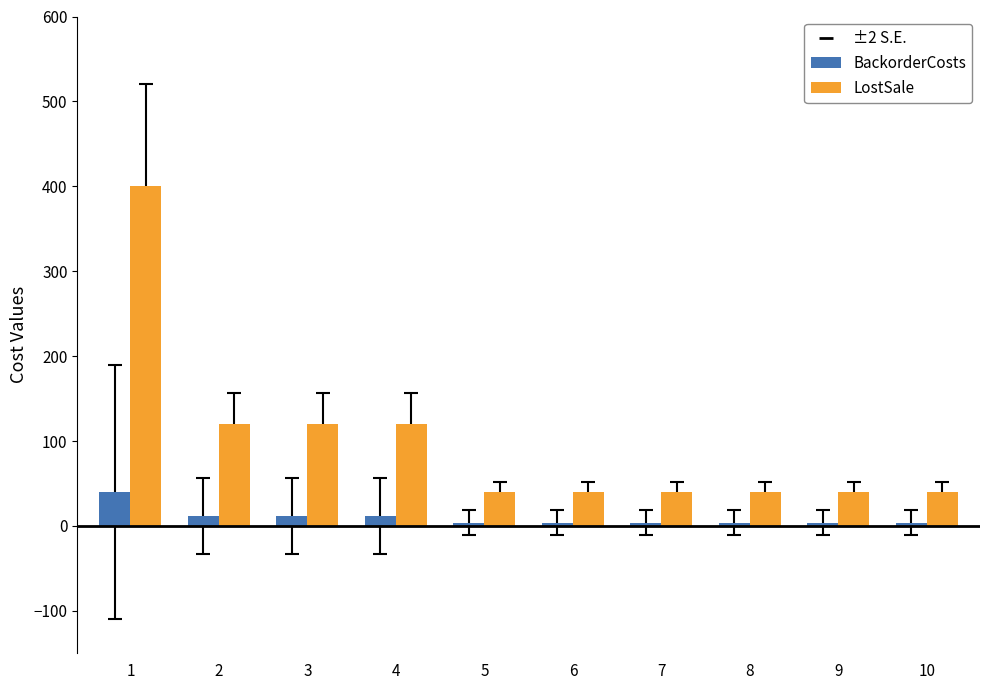

How many LostSale values are between 40 and 120?

9